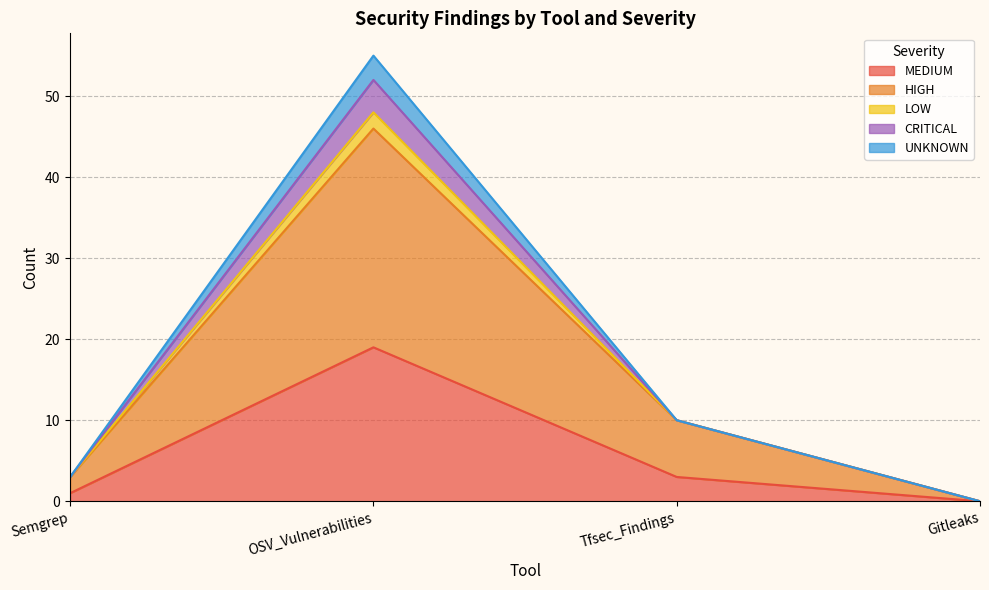

The value of CRITICAL at OSV_Vulnerabilities is 79. True or false?

False